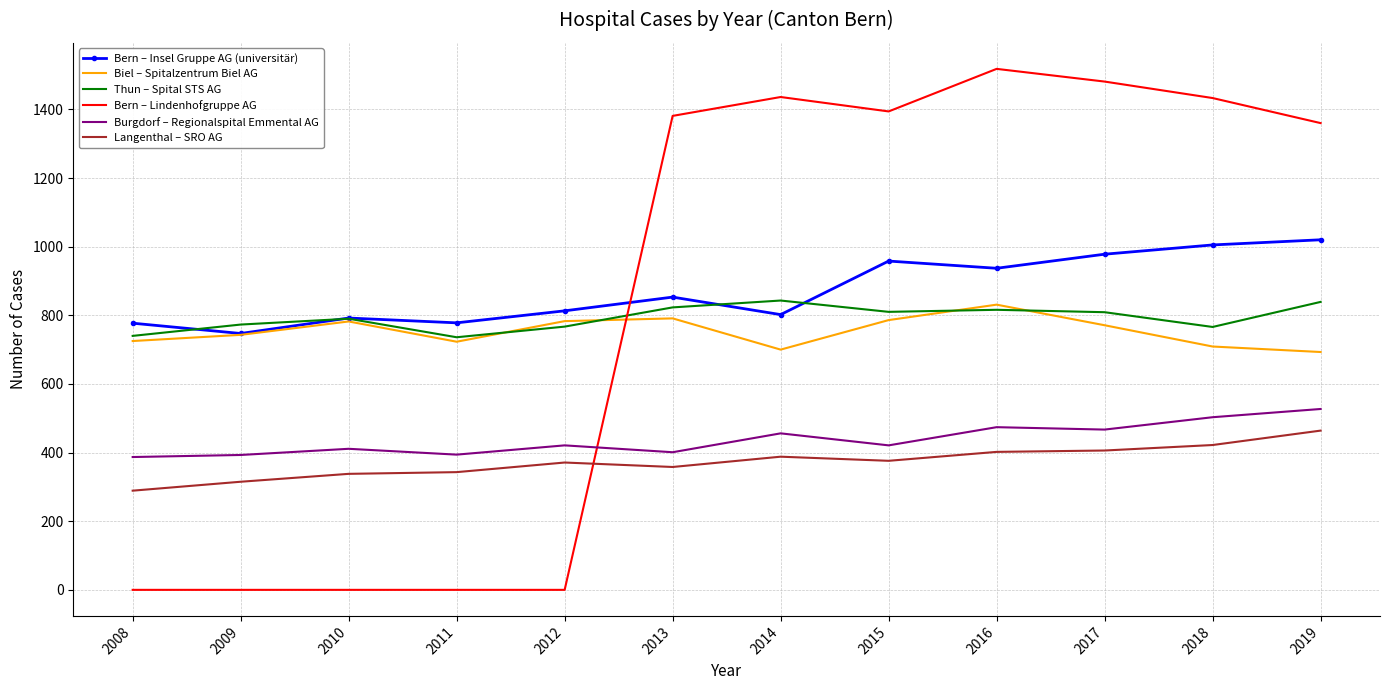

What is the total value across all series at 2011?

2974